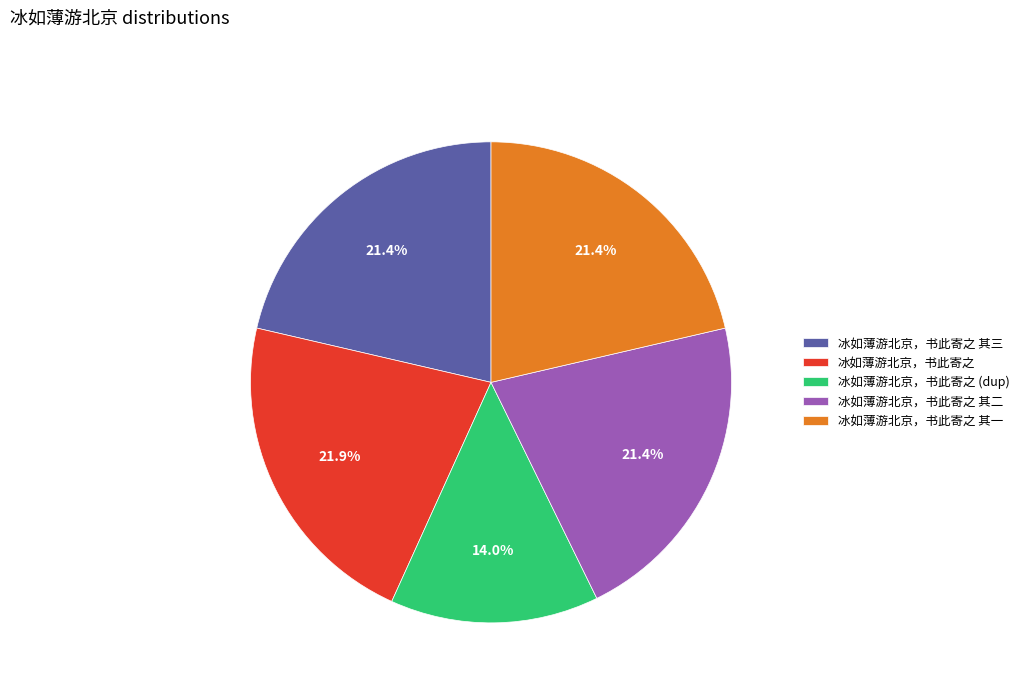

How many slices are in this pie chart?

5